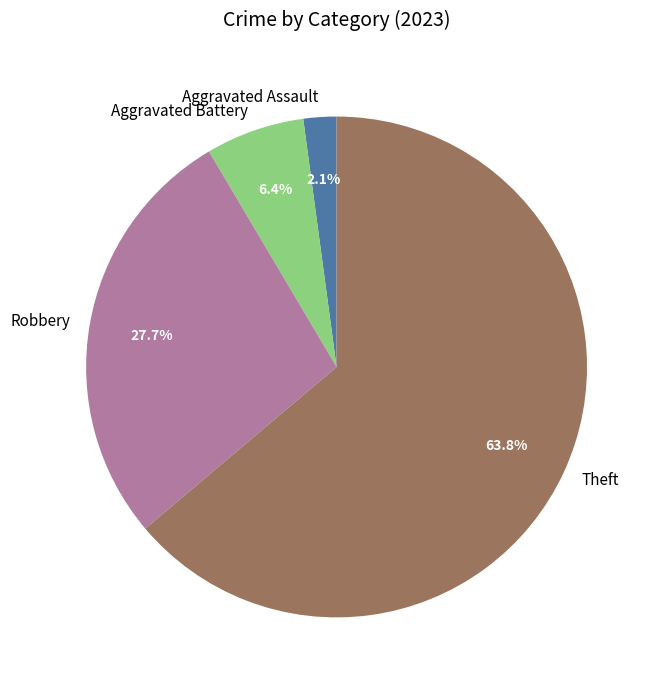

Which slice is the largest?

Theft